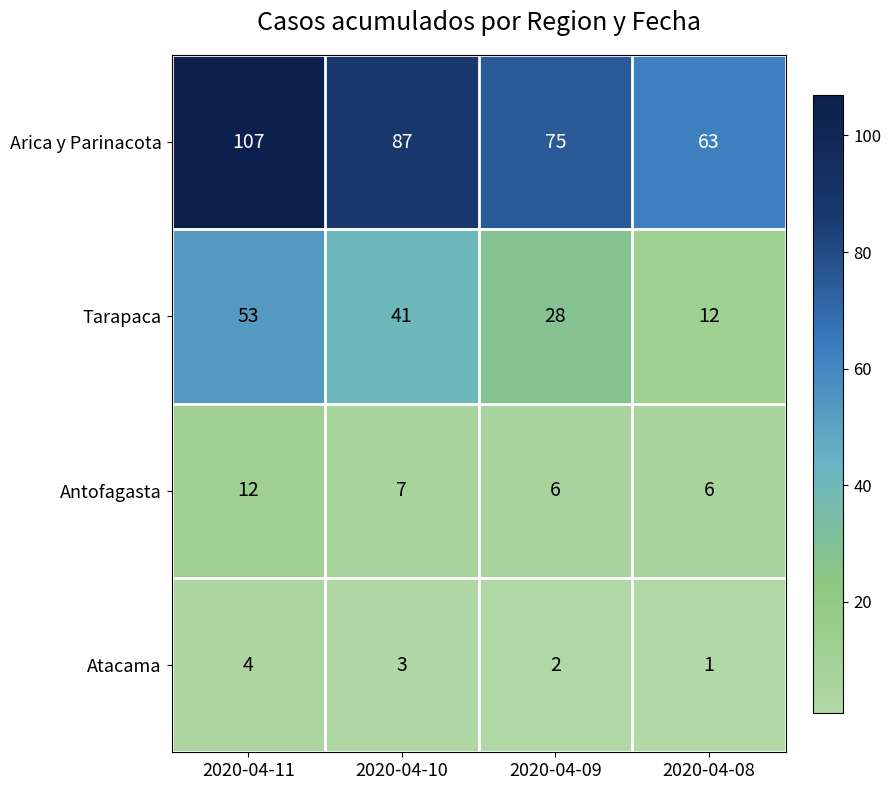

Reading left to right, transcribe all the data shown in this chart.

Arica y Parinacota: 107	87	75	63
Tarapaca: 53	41	28	12
Antofagasta: 12	7	6	6
Atacama: 4	3	2	1